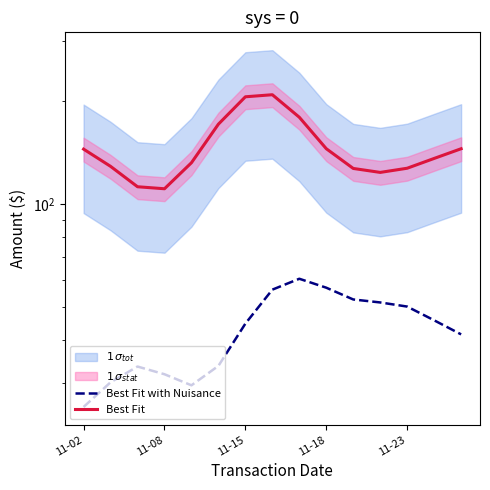

Is the value of Best Fit at 7 greater than the value of Best Fit with Nuisance at 11-02?

Yes